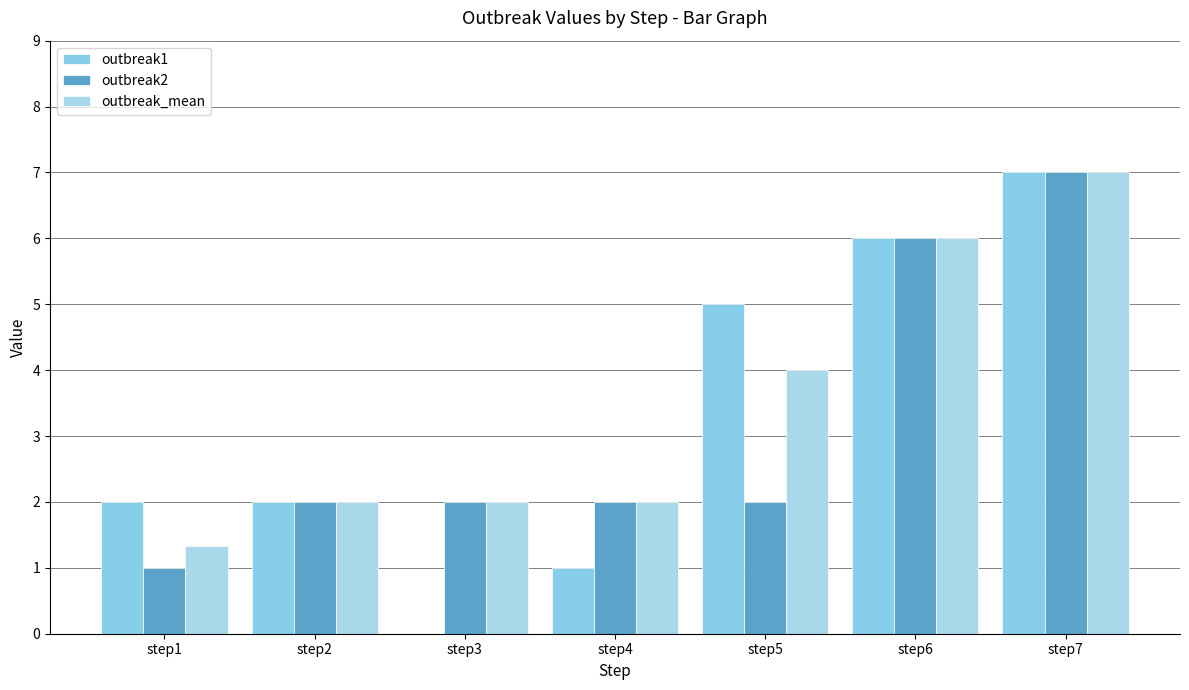

What is the difference between the highest and lowest values at step4?

1.0